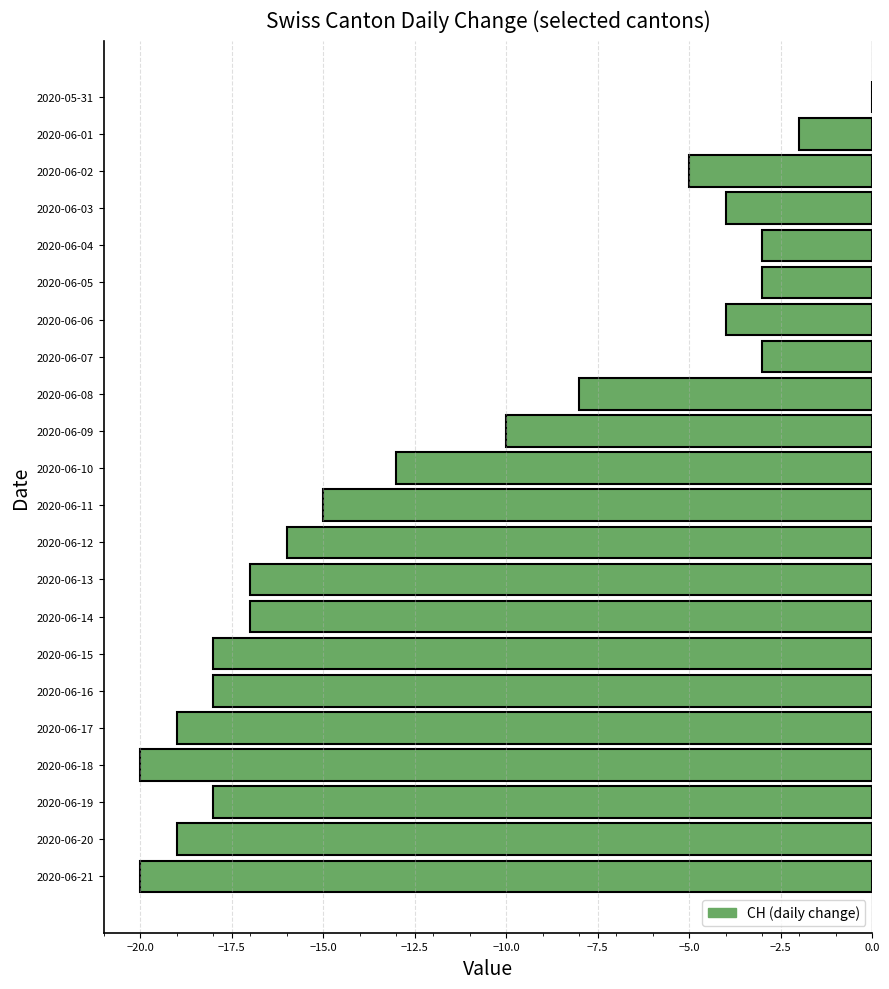

At which category does the chart reach its peak across all series?

2020-05-31